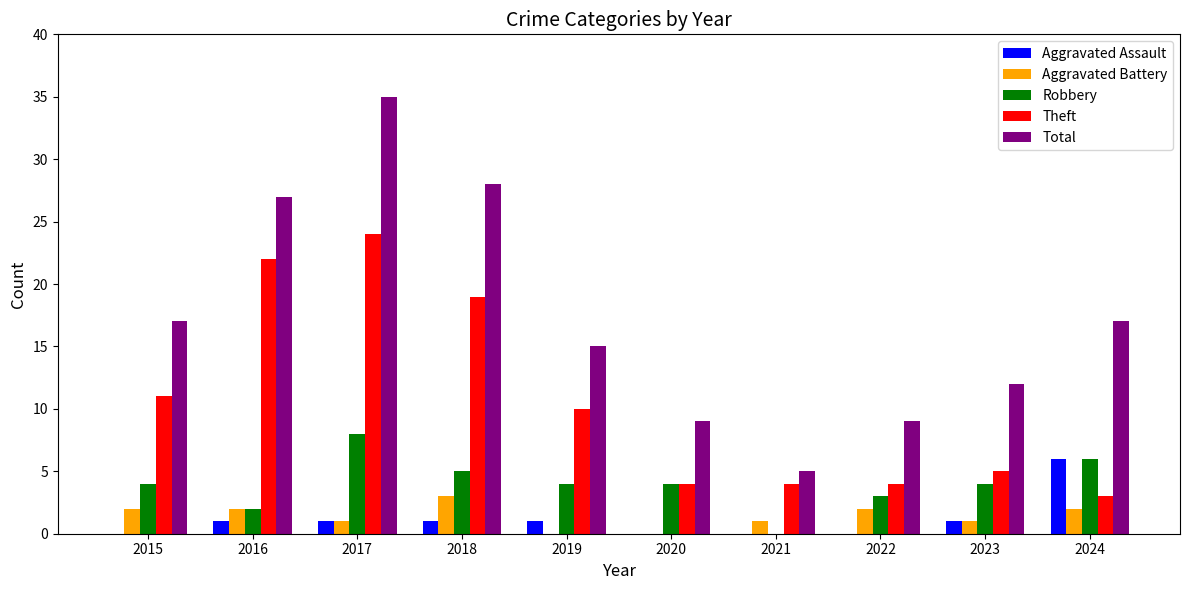

Reading right to left, extract all data points from this chart.

Aggravated Assault: 2024=6	2023=1	2022=0	2021=0	2020=0	2019=1	2018=1	2017=1	2016=1	2015=0
Aggravated Battery: 2024=2	2023=1	2022=2	2021=1	2020=0	2019=0	2018=3	2017=1	2016=2	2015=2
Robbery: 2024=6	2023=4	2022=3	2021=0	2020=4	2019=4	2018=5	2017=8	2016=2	2015=4
Theft: 2024=3	2023=5	2022=4	2021=4	2020=4	2019=10	2018=19	2017=24	2016=22	2015=11
Total: 2024=17	2023=12	2022=9	2021=5	2020=9	2019=15	2018=28	2017=35	2016=27	2015=17